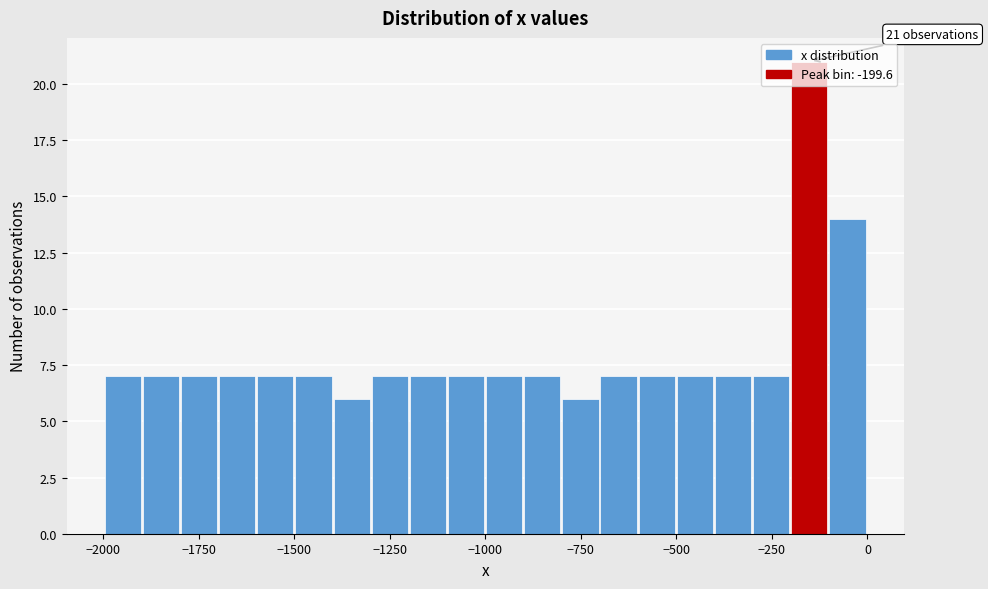

Read against the x-axis, roughly where is the centre of the tallest bar?

-150